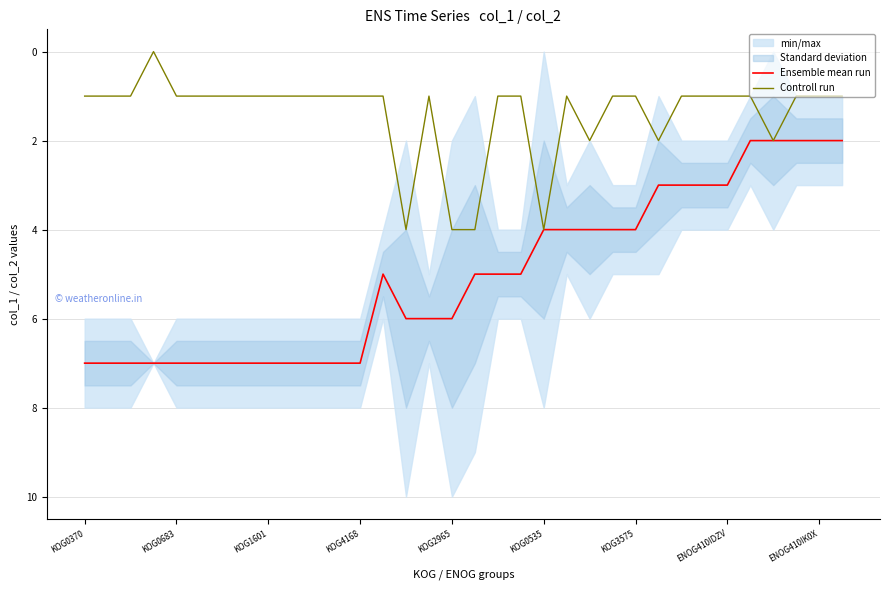

The value of Ensemble mean run at KOG2965 is 10. True or false?

False